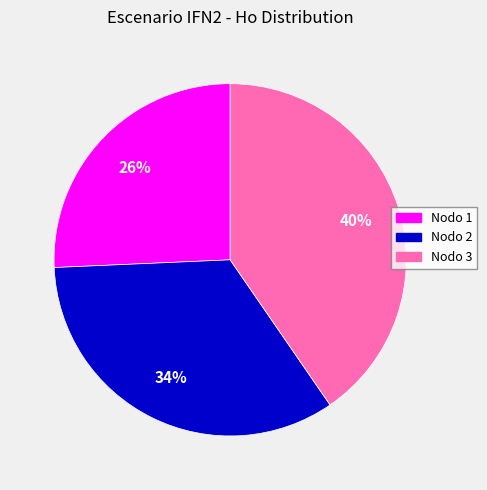

To the nearest percent, what is the average slice percentage?

33%